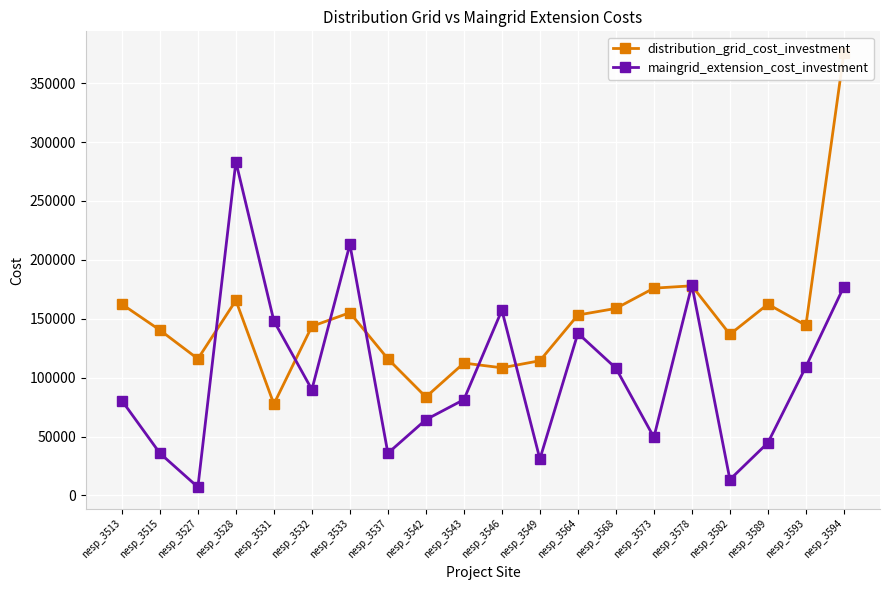

True or false: maingrid_extension_cost_investment has more than 0 points higher than both neighbors.

True